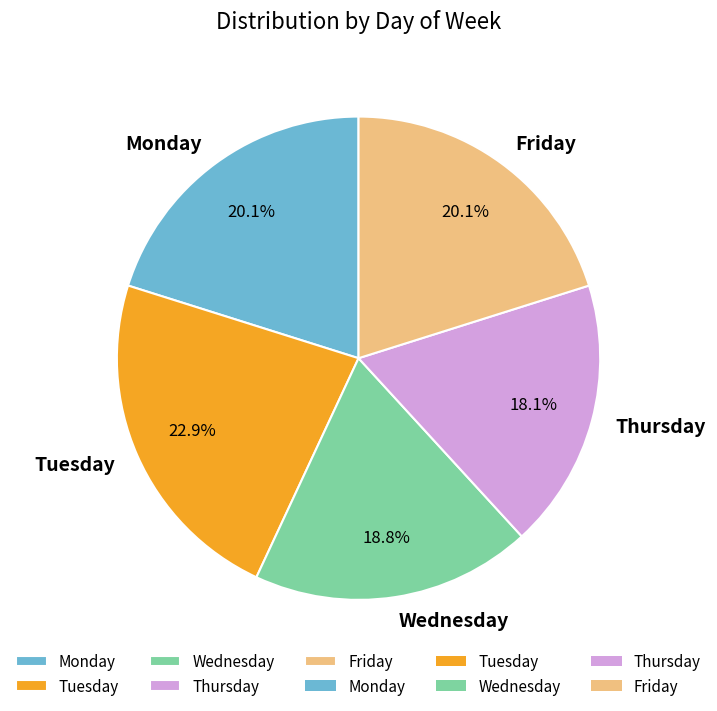

What portion of the pie excludes Friday?

79.9%